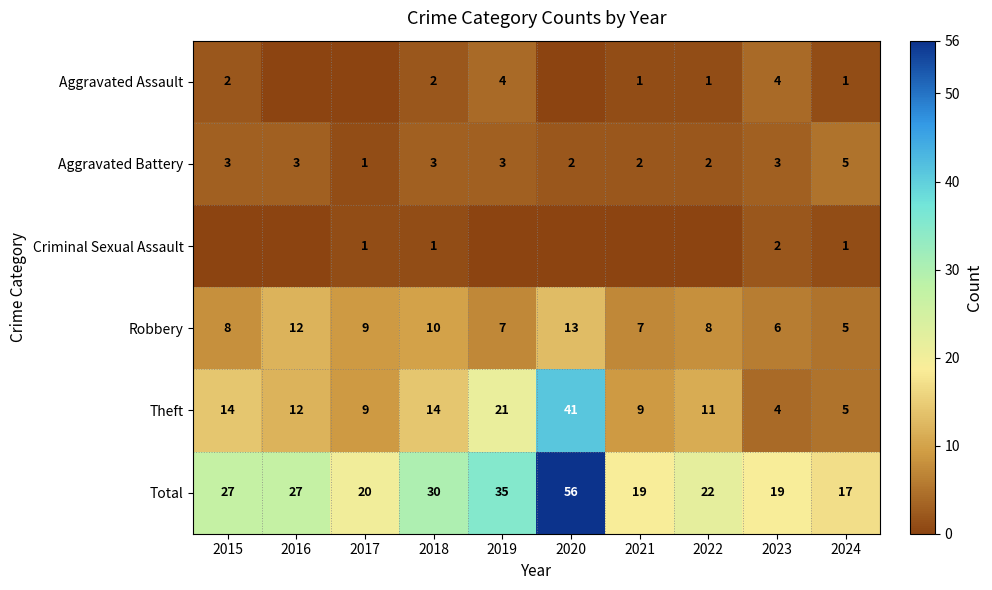

Between 2022 and 2020, which is larger?

2022